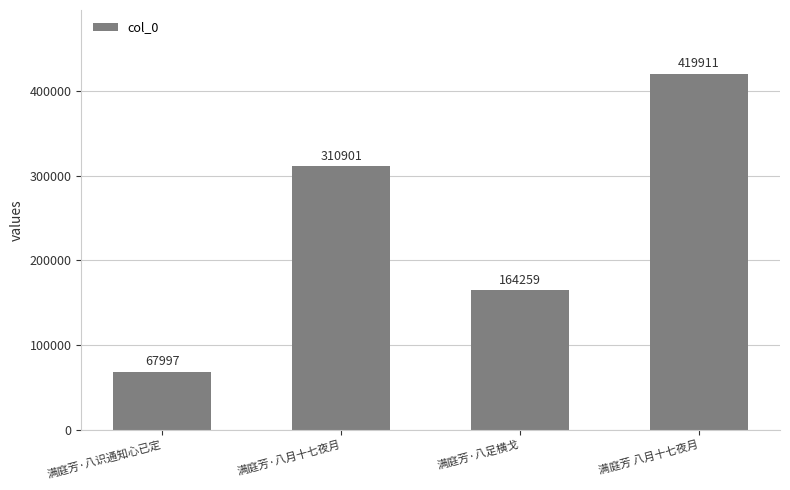

What is the difference between the second highest and second lowest values?

146642